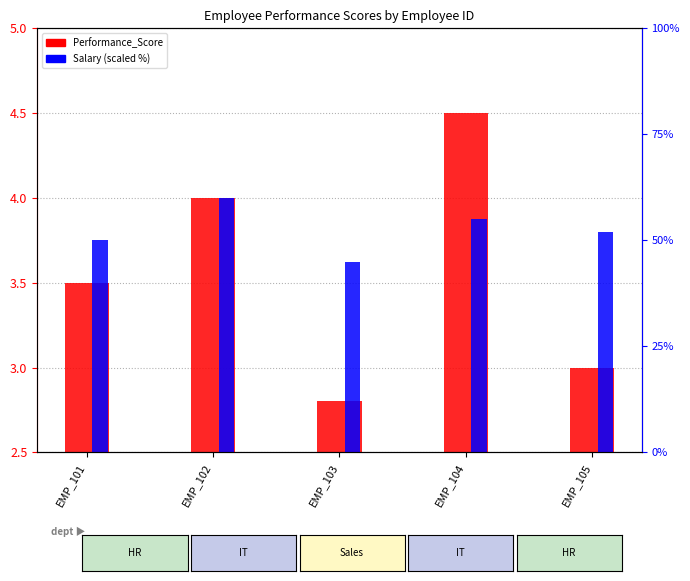

The value of Salary (scaled %) at EMP_105 is 52.0. True or false?

True